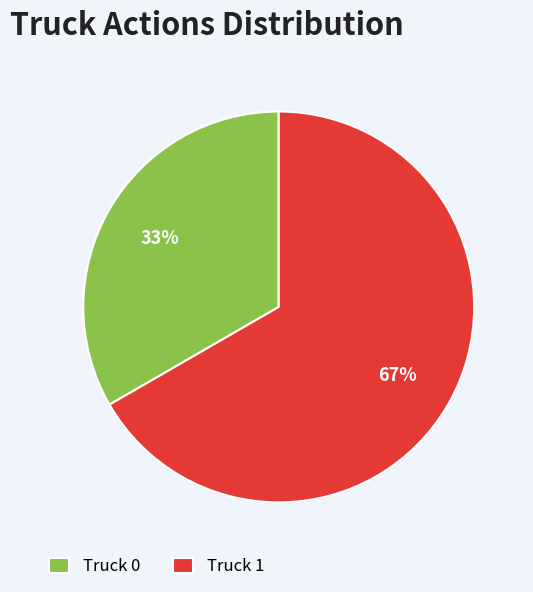

Which has a higher value, Truck 1 or Truck 0?

Truck 1